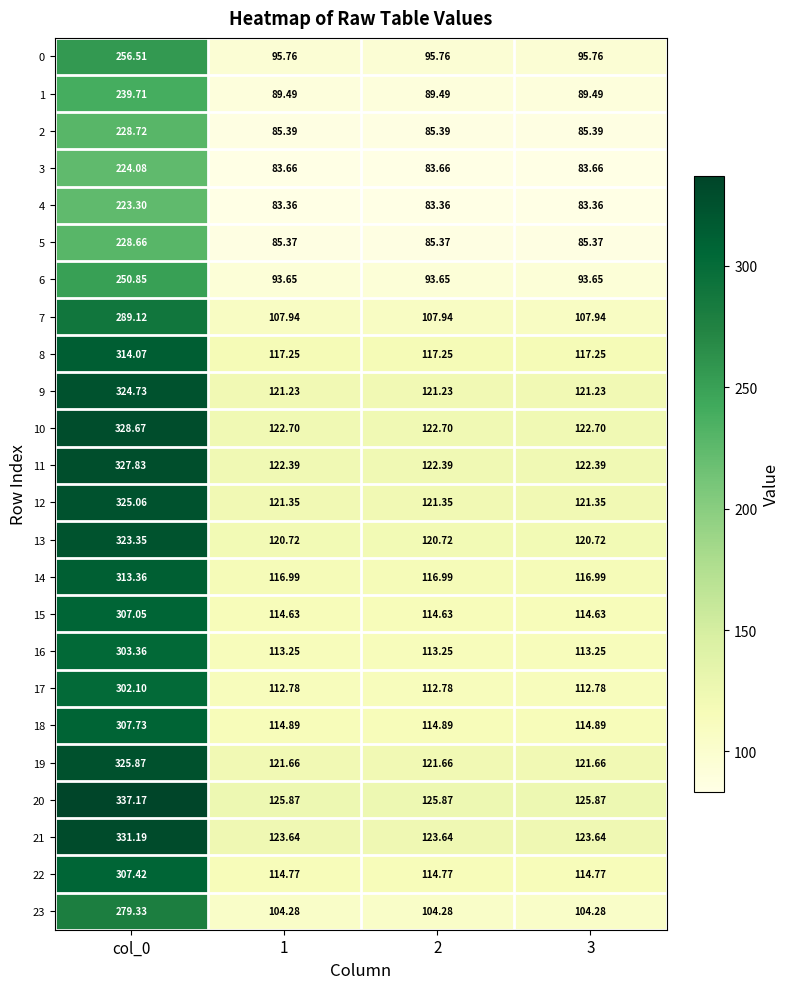

Is the value of 18 at 3 greater than the value of 10 at 1?

No